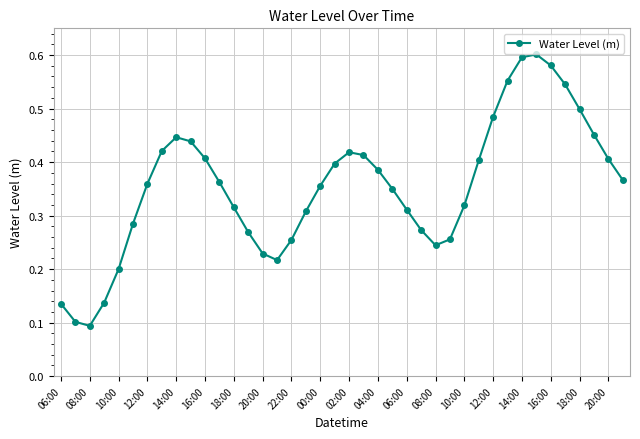

How many lines are shown in the chart?

1